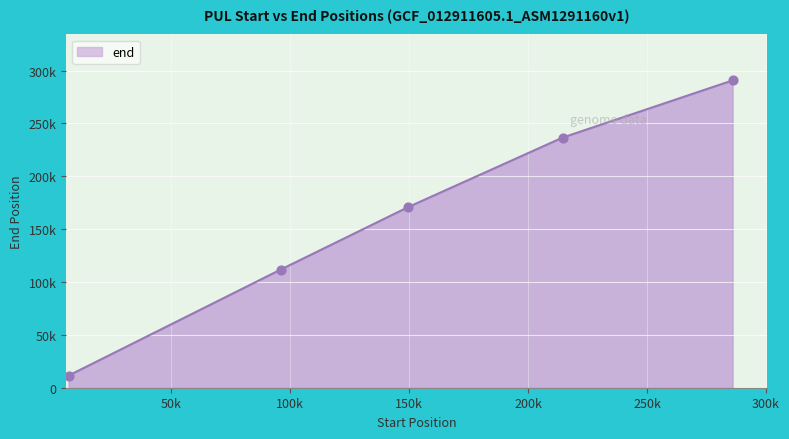

Does the chart have visible grid lines?

Yes